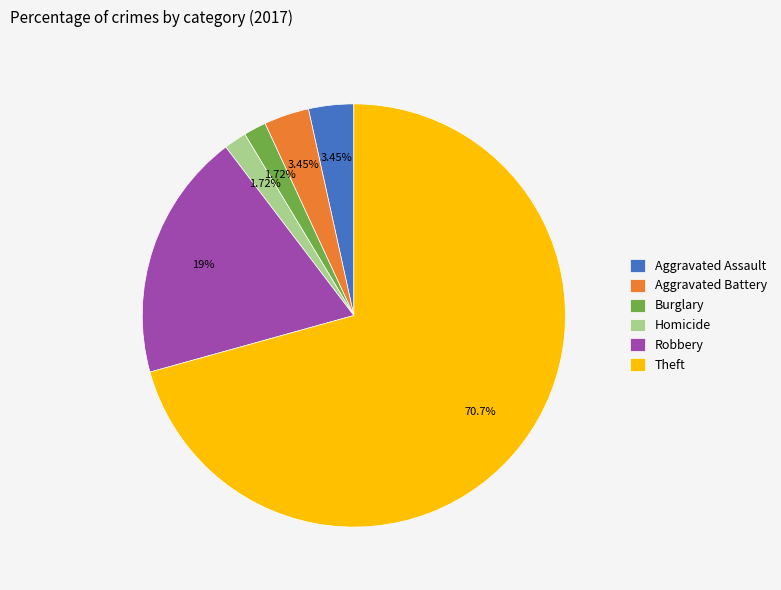

Is it true that Robbery is 26% of the pie?

False